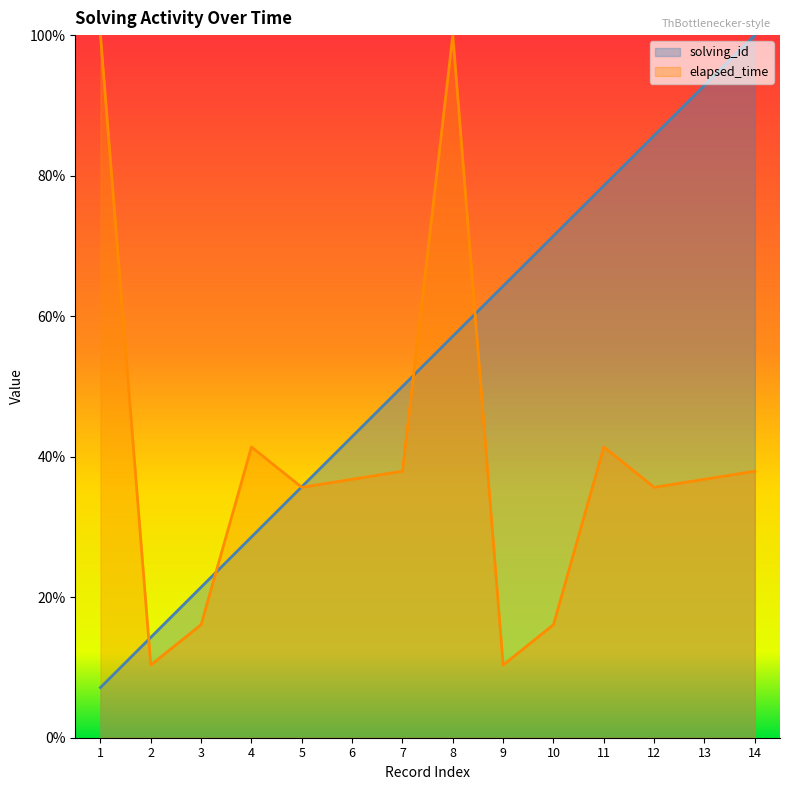

Rank the series by their average value, from highest to lowest.

solving_id, elapsed_time